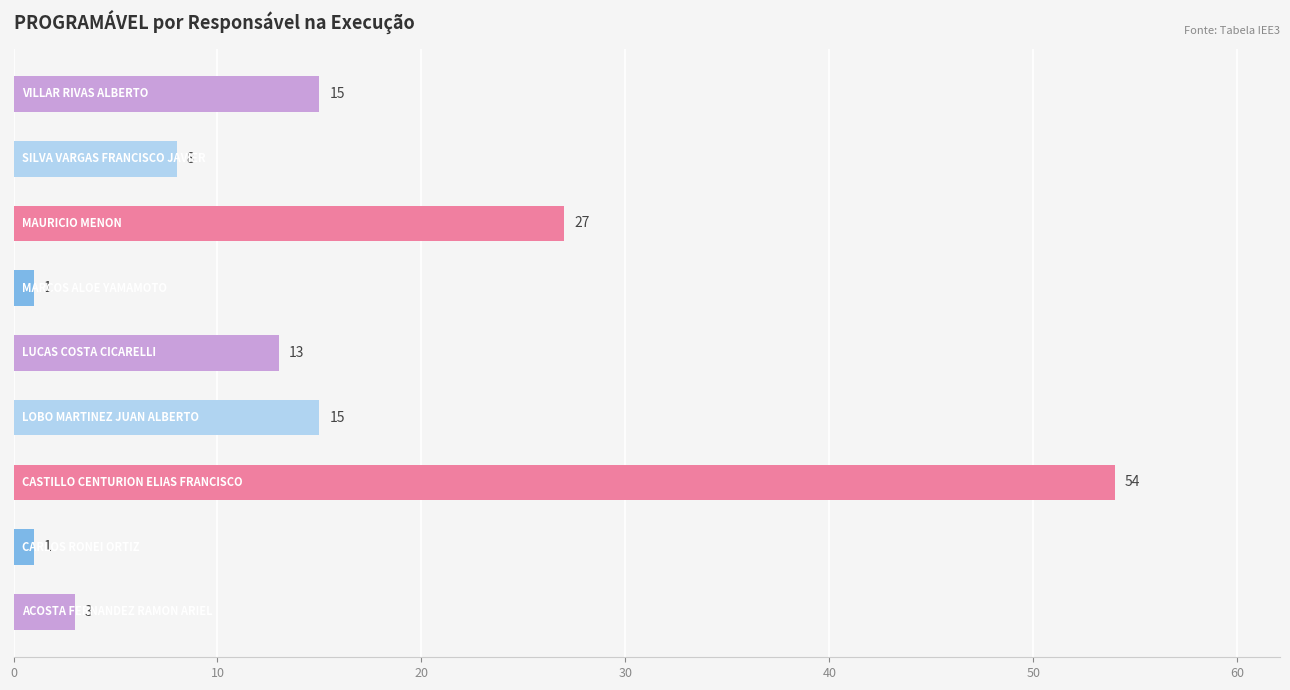

Reading bottom to top, extract all data points from this chart.

3	1	54	15	13	1	27	8	15